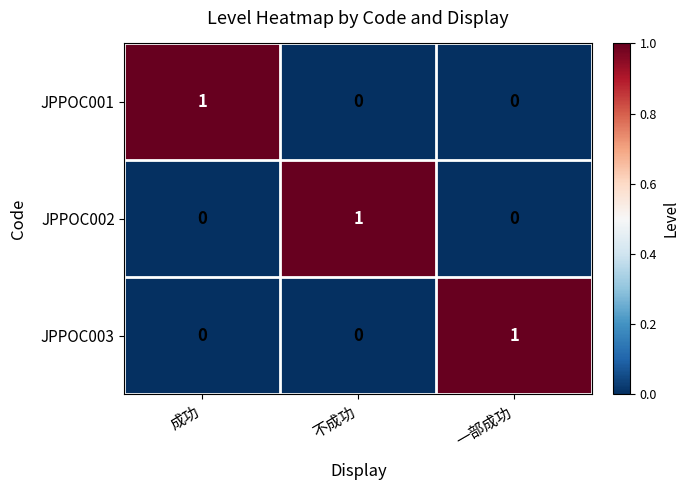

Count the JPPOC002 values in the range 0 to 1.

3